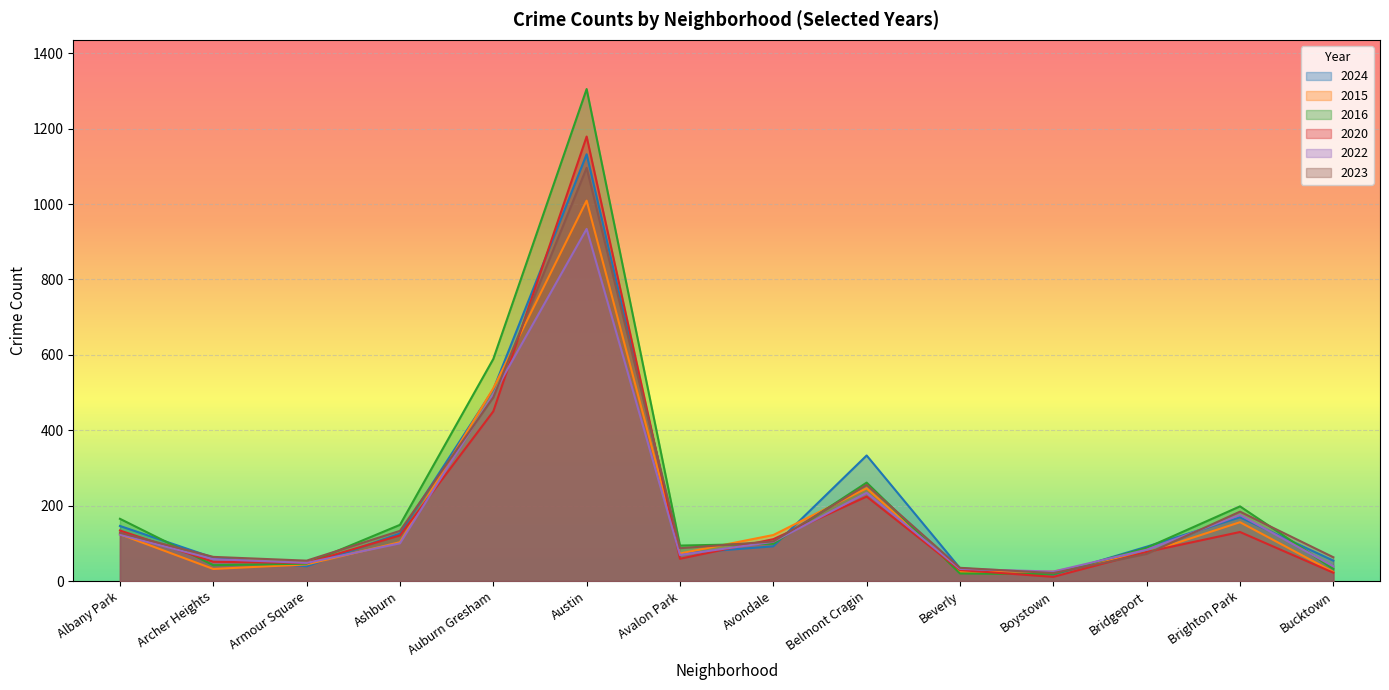

What is the label of the 10th point from the right?

Auburn Gresham